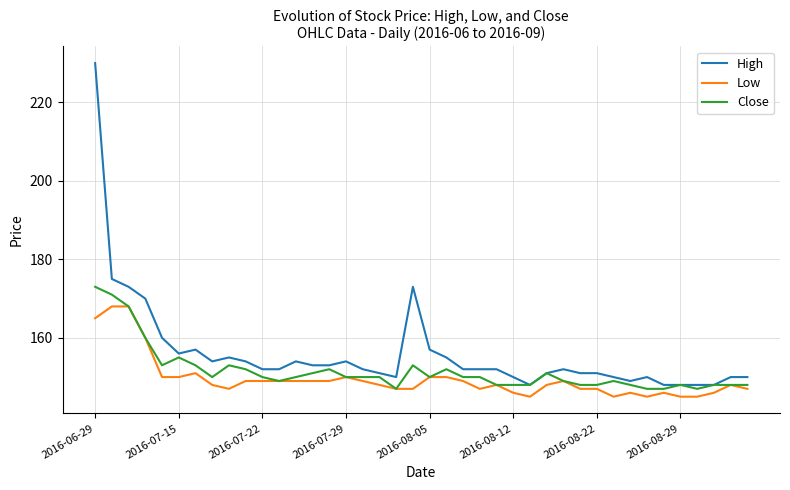

Reading right to left, what are all the values shown in this chart?

High: 150	150	148	148	148	148	150	149	150	151	151	152	151	148	150	152	152	152	155	157	173	150	151	152	154	153	153	154	152	152	154	155	154	157	156	160	170	173	175	230
Low: 147	148	146	145	145	146	145	146	145	147	147	149	148	145	146	148	147	149	150	150	147	147	148	149	150	149	149	149	149	149	149	147	148	151	150	150	160	168	168	165
Close: 148	148	148	147	148	147	147	148	149	148	148	149	151	148	148	148	150	150	152	150	153	147	150	150	150	152	151	150	149	150	152	153	150	153	155	153	160	168	171	173